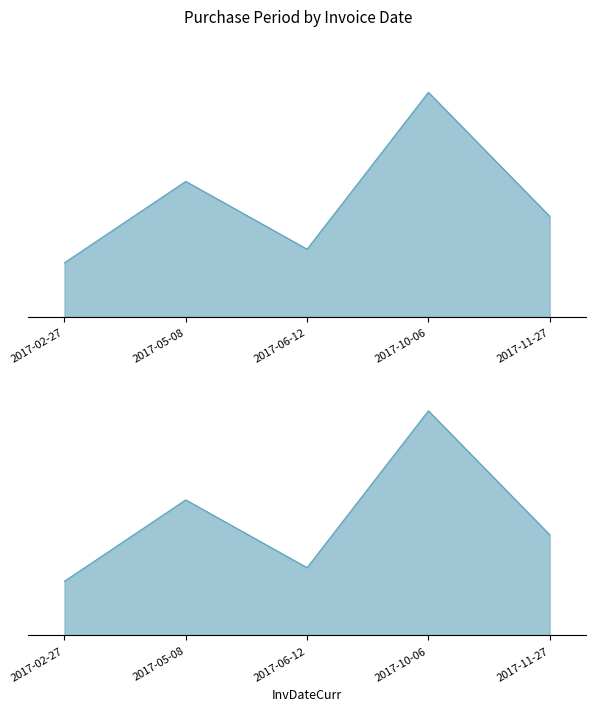

What position from the left is 2017-11-27?

5